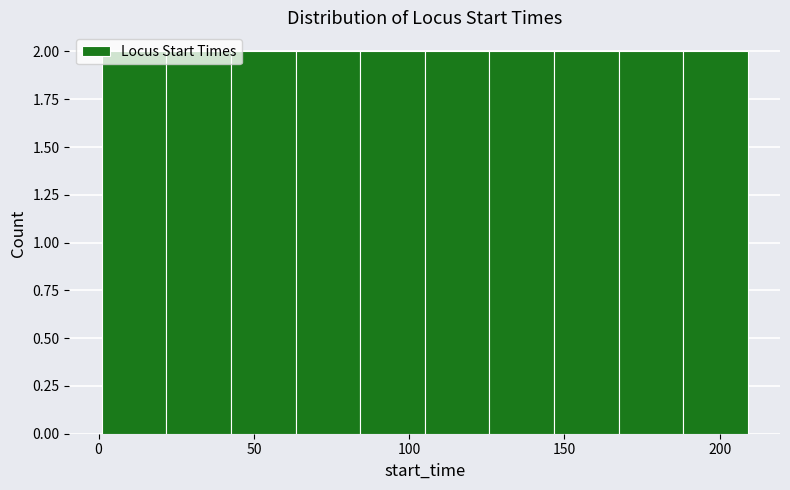

Reading left to right, transcribe this chart: for each bar, give the range it covers on the x-axis and its height. Neither the bar edges nor the heights are printed on the chart, so give them approximately, as read against the axes.

0 to 20: 2
20 to 45: 2
45 to 65: 2
65 to 85: 2
85 to 105: 2
105 to 125: 2
125 to 145: 2
145 to 165: 2
165 to 190: 2
190 to 210: 2